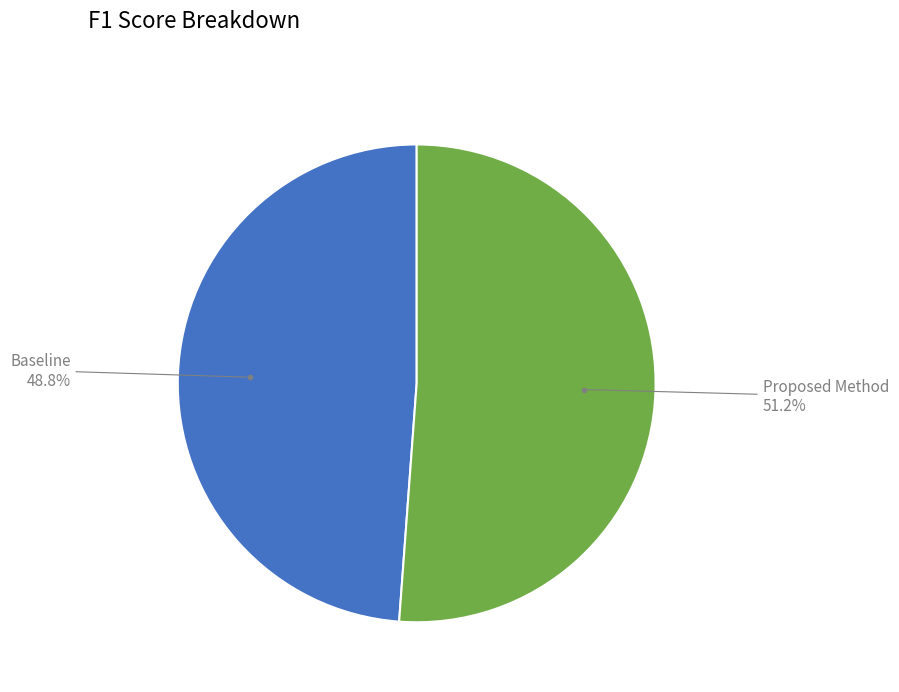

Is there any slice that represents more than half of the pie?

Yes